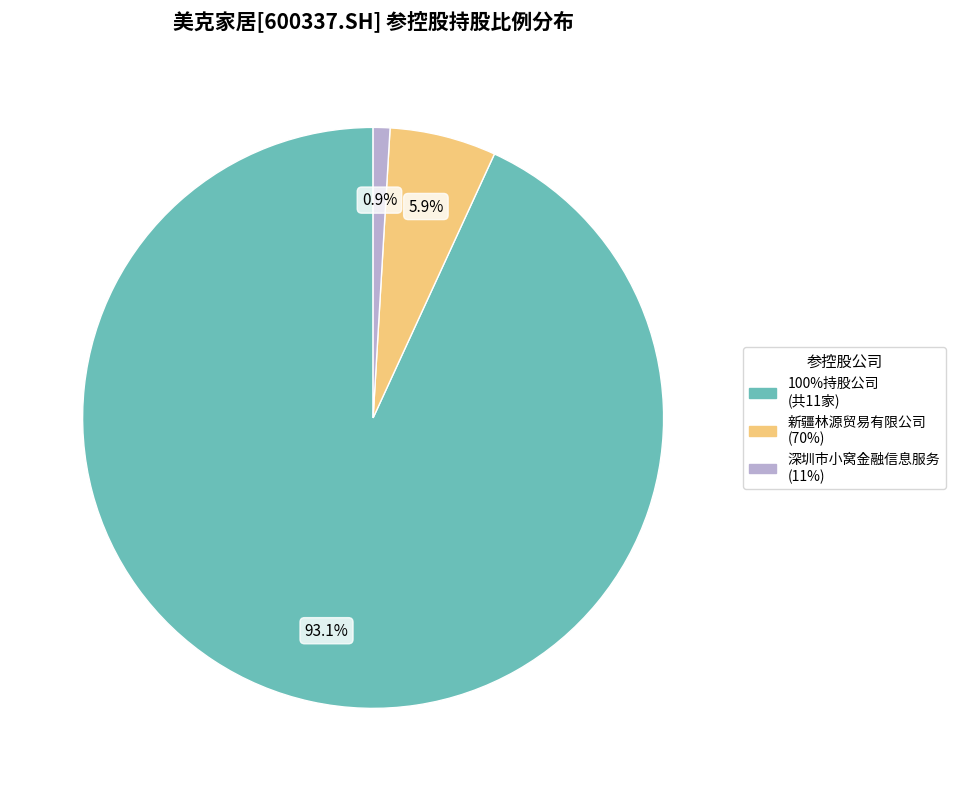

Which slice is the largest?

100%持股公司 (共11家)